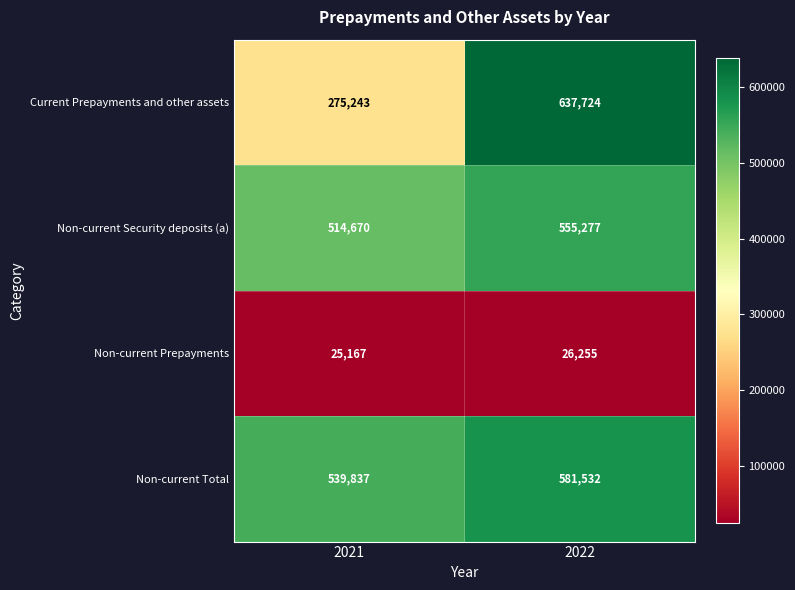

Rank the series at 2021 from highest to lowest value.

Non-current Total, Non-current Security deposits (a), Current Prepayments and other assets, Non-current Prepayments